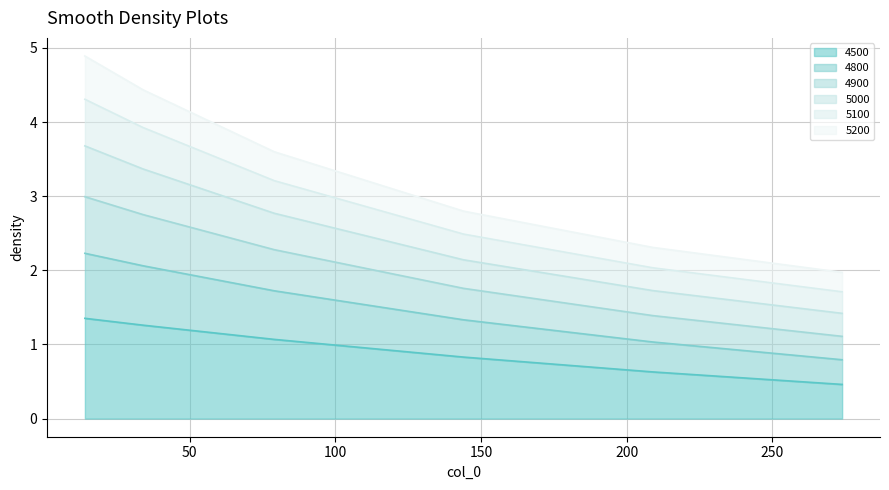

What is the maximum value for 4500?

1.4